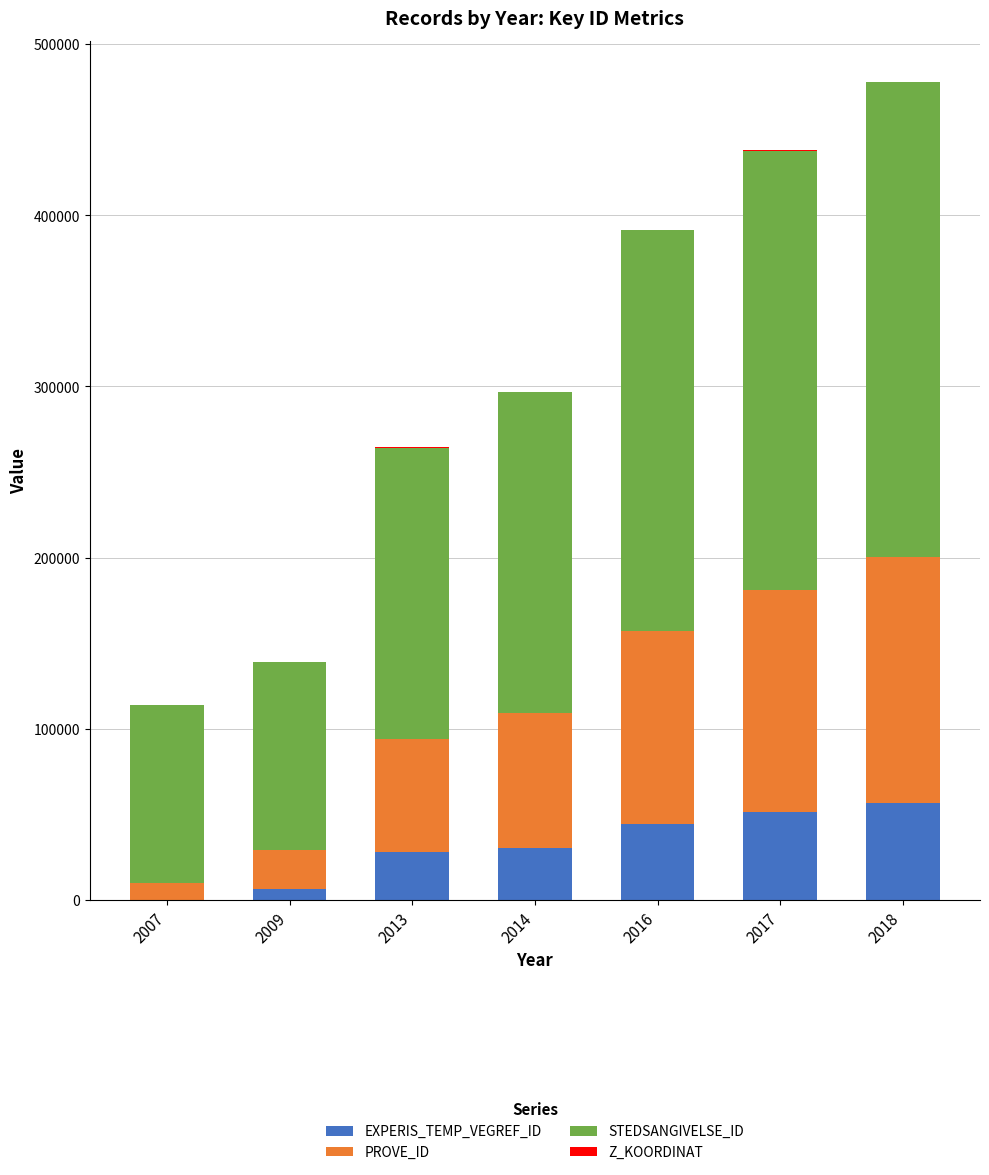

The value of EXPERIS_TEMP_VEGREF_ID at 2013 is 28319. True or false?

True